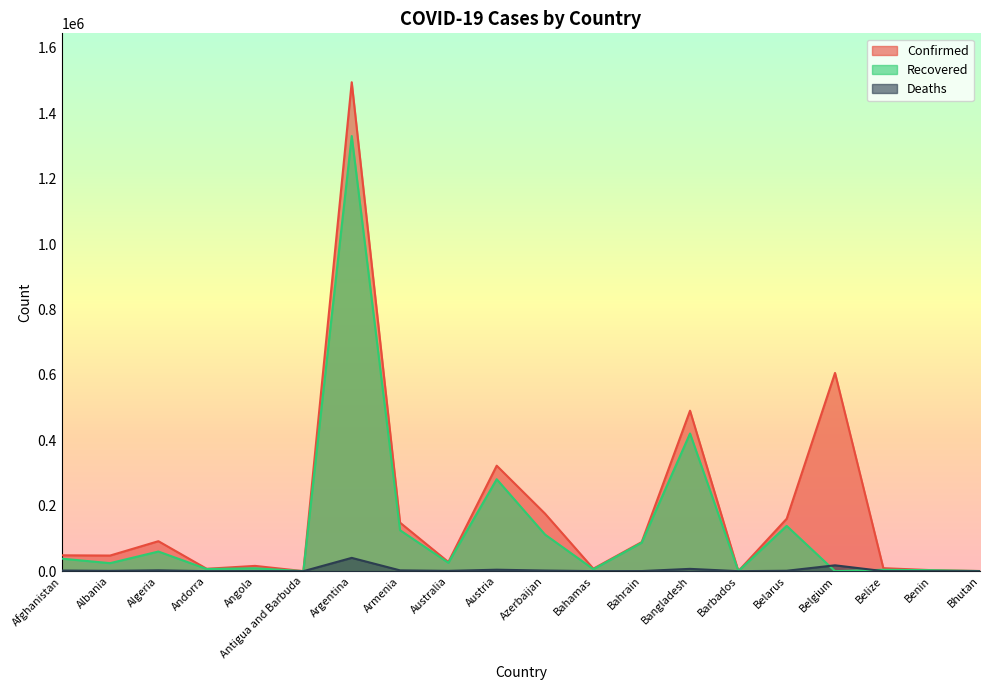

Is it true that Deaths equals 24 at Andorra?

False